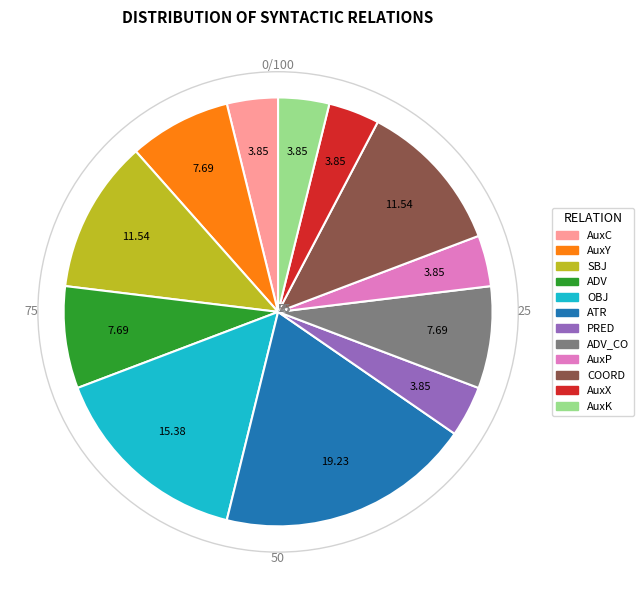

Is there a majority slice in this chart?

No